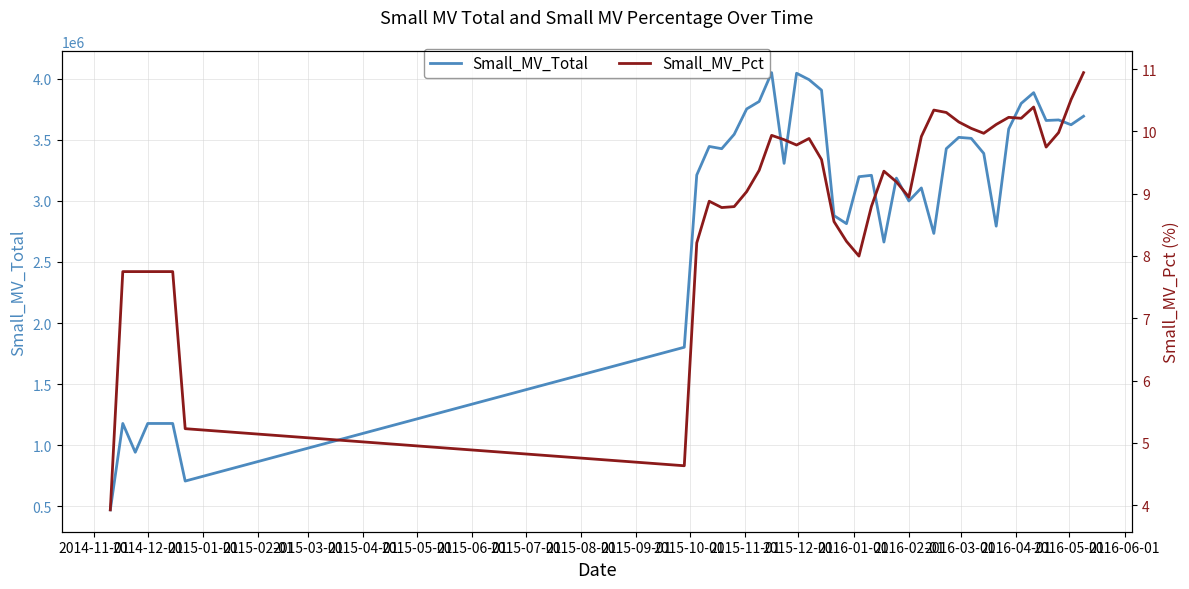

What is the value of the Small_MV_Pct point at the 9th from the left?

8.2